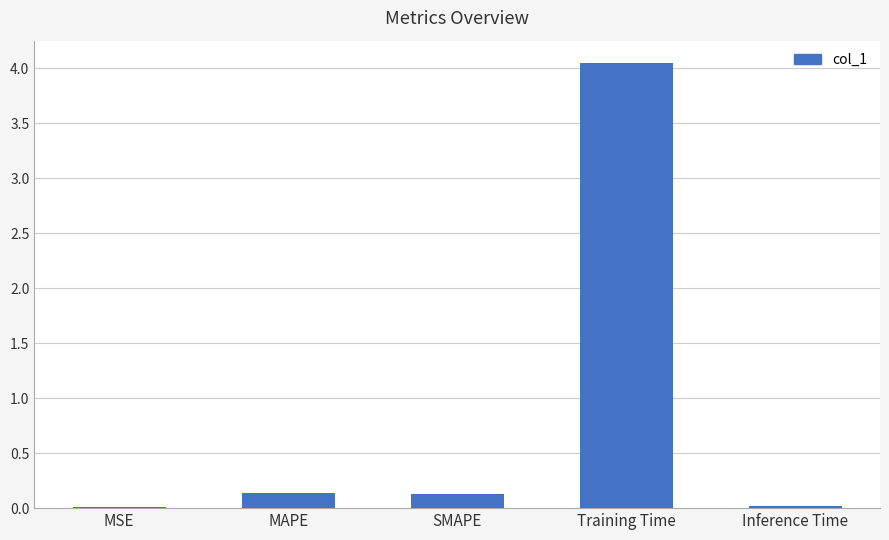

The chart shows a value of 0.0 at Inference Time. True or false?

True